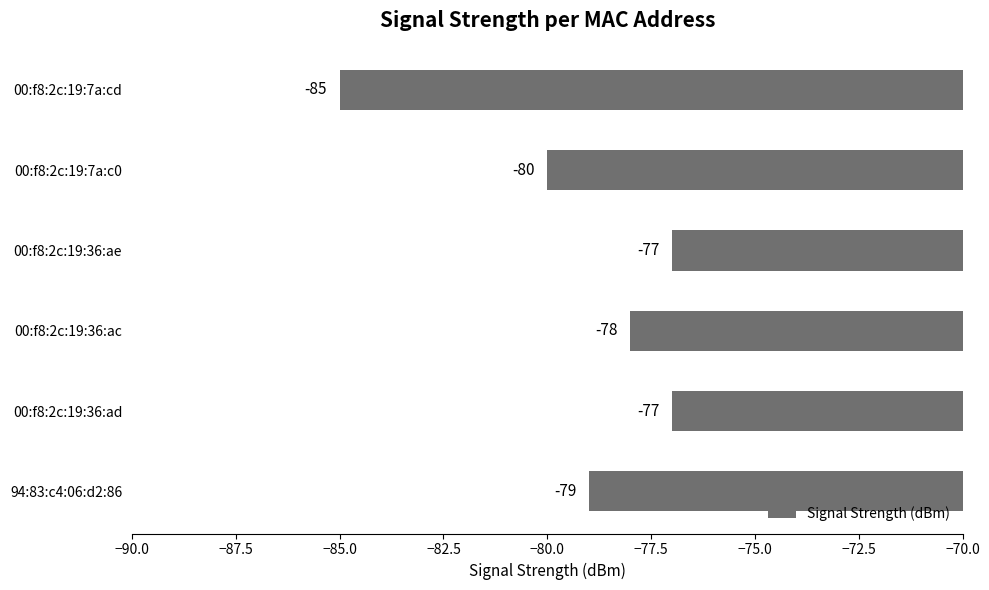

How many bars are there in total?

6